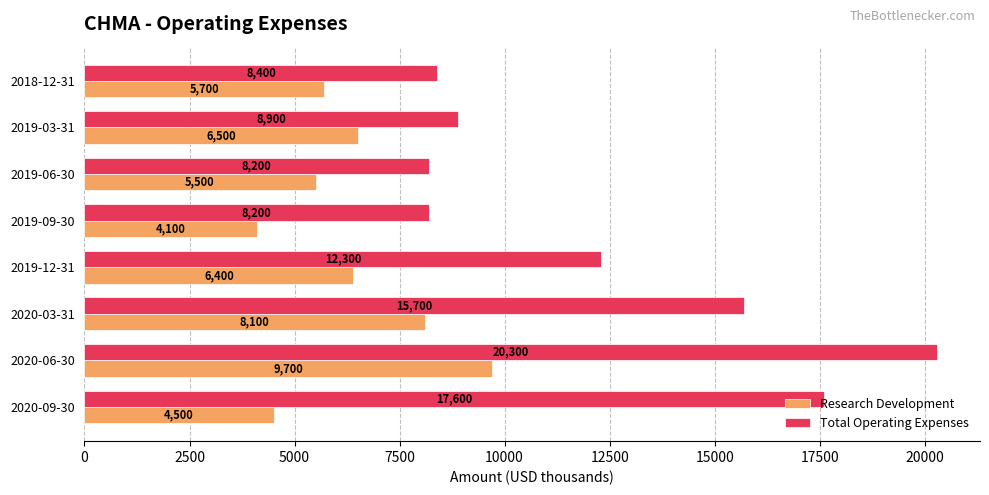

How many categories are shown in the chart?

8